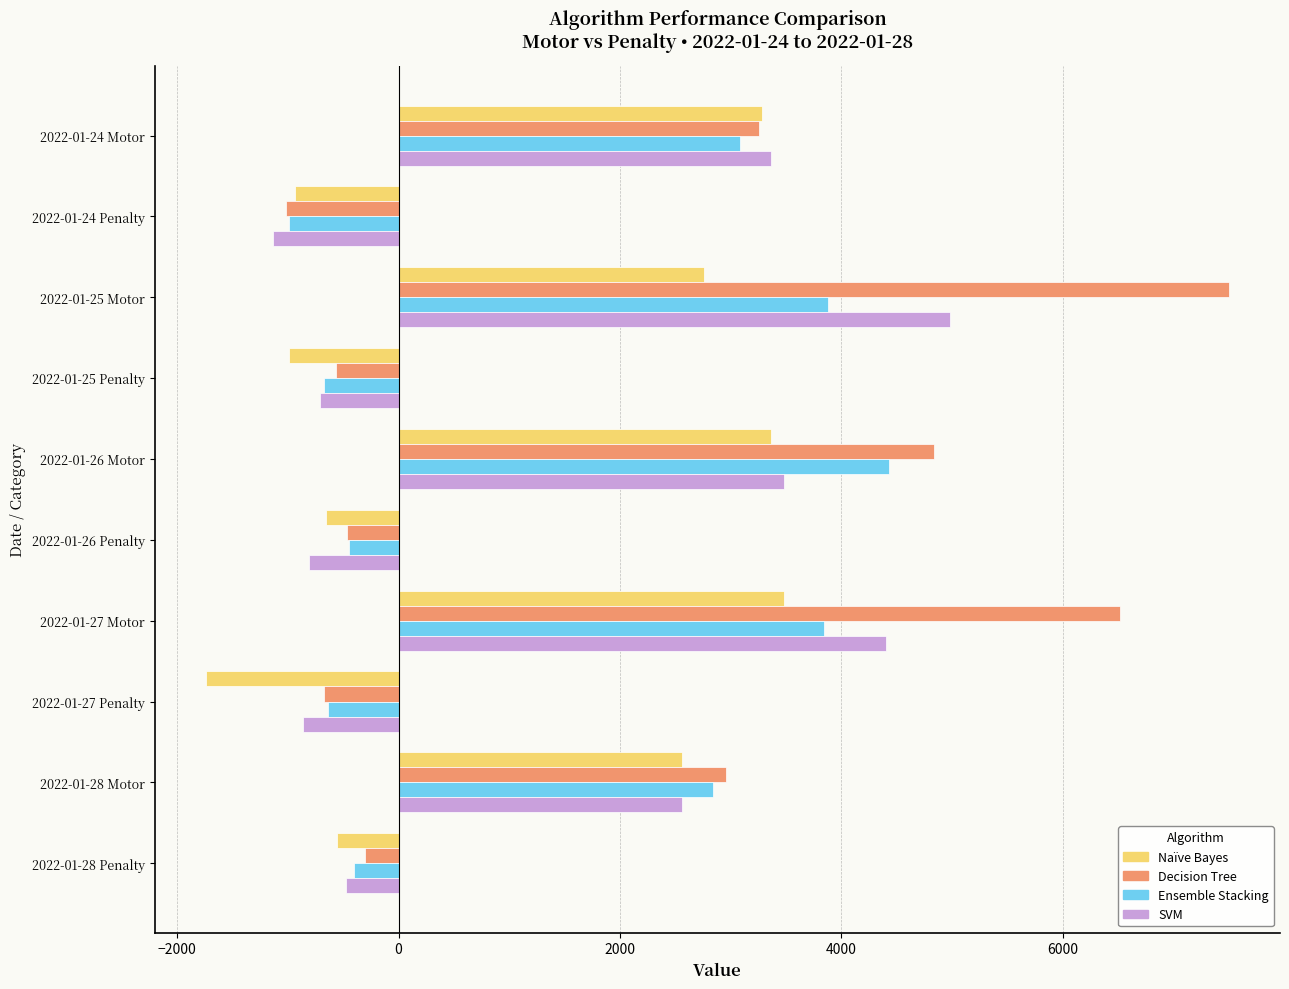

How many values in the Ensemble Stacking series are below 2840?

5